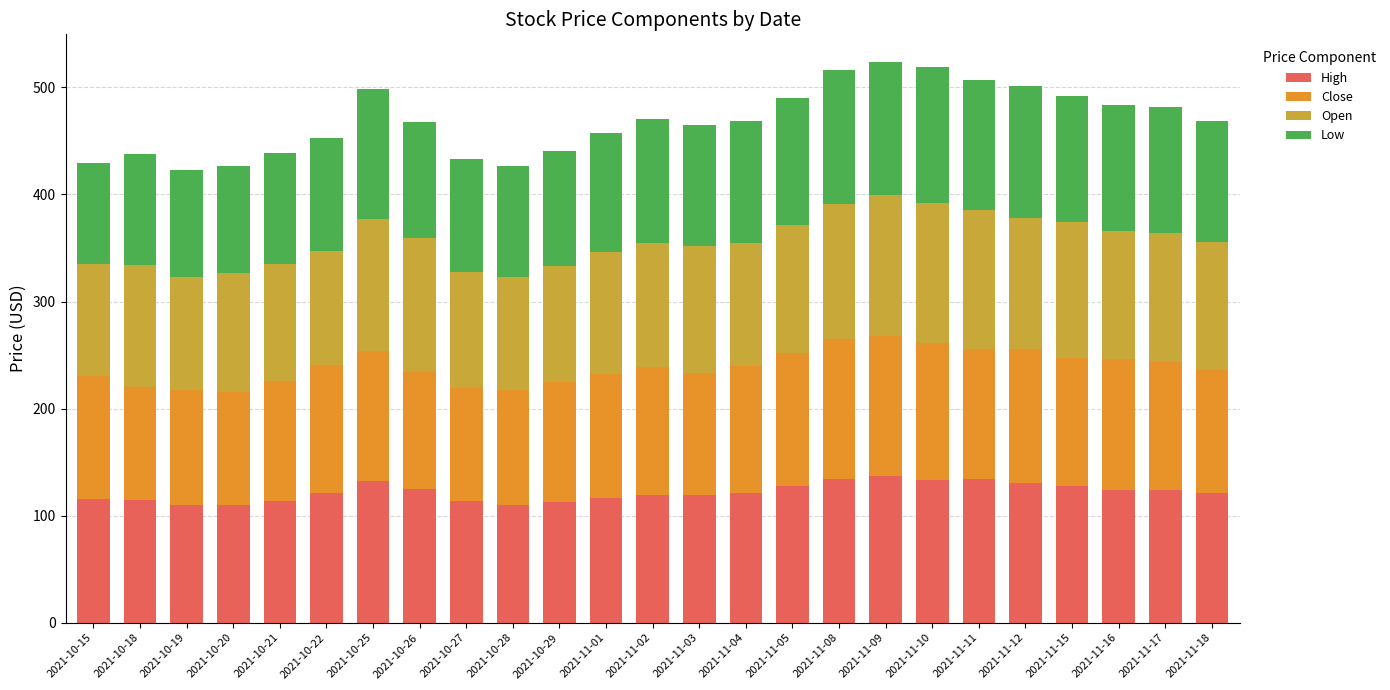

What is the total value across all series at 2021-10-18?

437.4